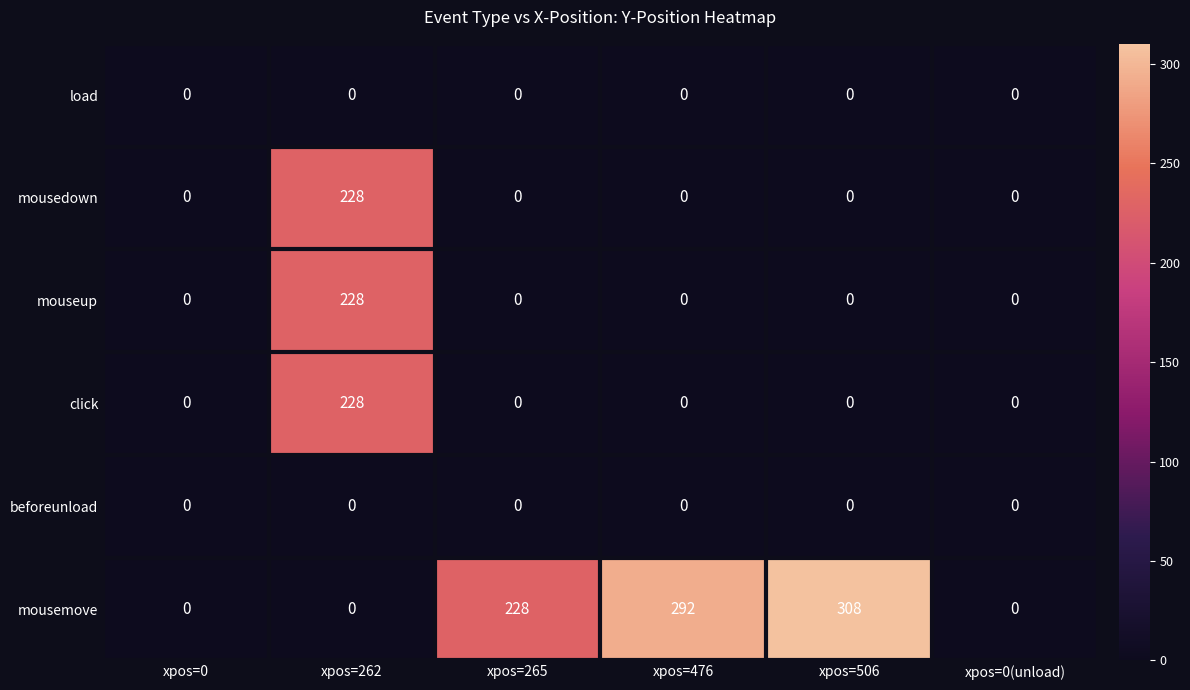

At how many categories does at least one series exceed 208?

4